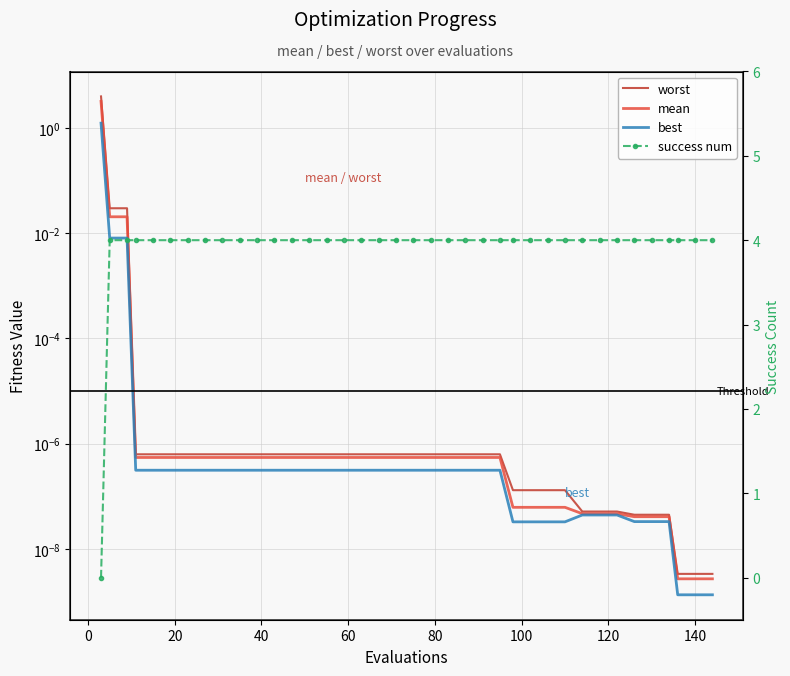

How many lines are shown in the chart?

4